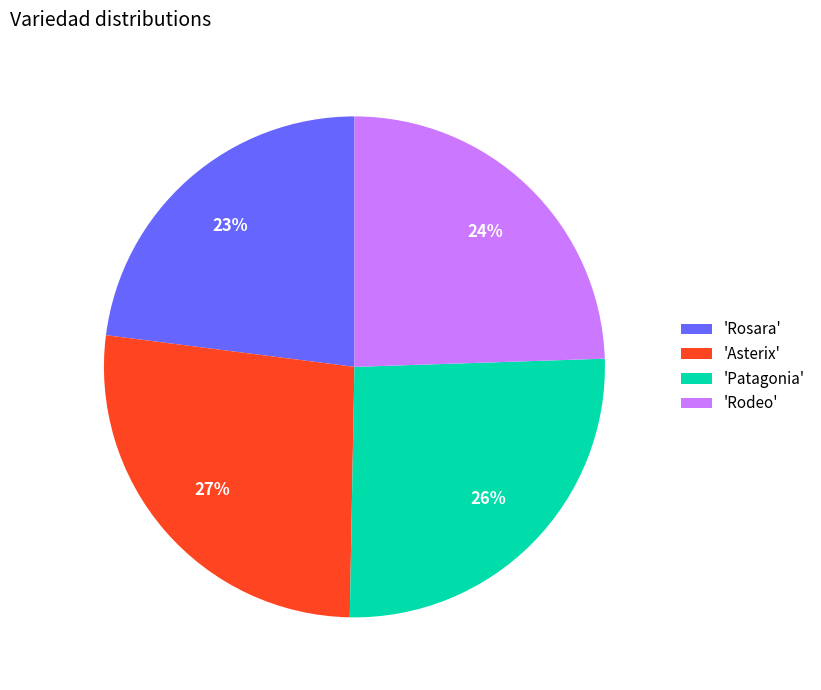

True or false: 'Rodeo' accounts for 10% of the total.

False